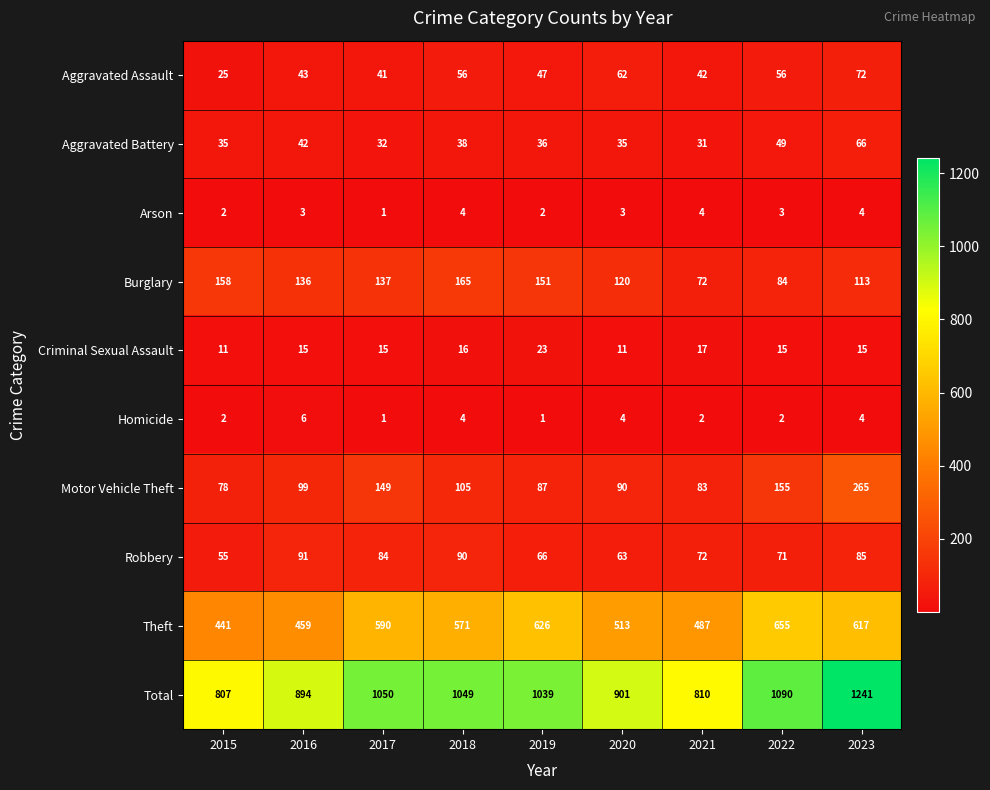

List the series in order of their peak value, highest first.

Total, Theft, Motor Vehicle Theft, Burglary, Robbery, Aggravated Assault, Aggravated Battery, Criminal Sexual Assault, Homicide, Arson